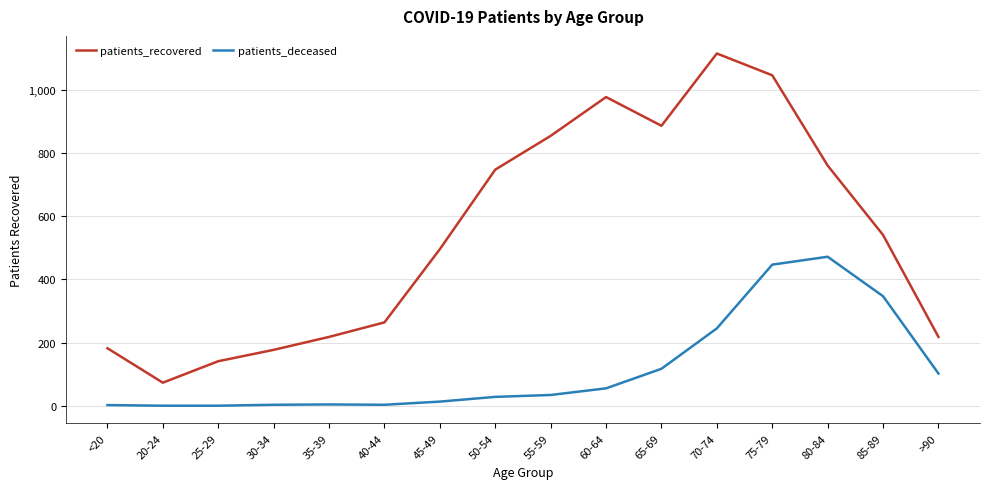

The value of patients_recovered at 80-84 is 324. True or false?

False